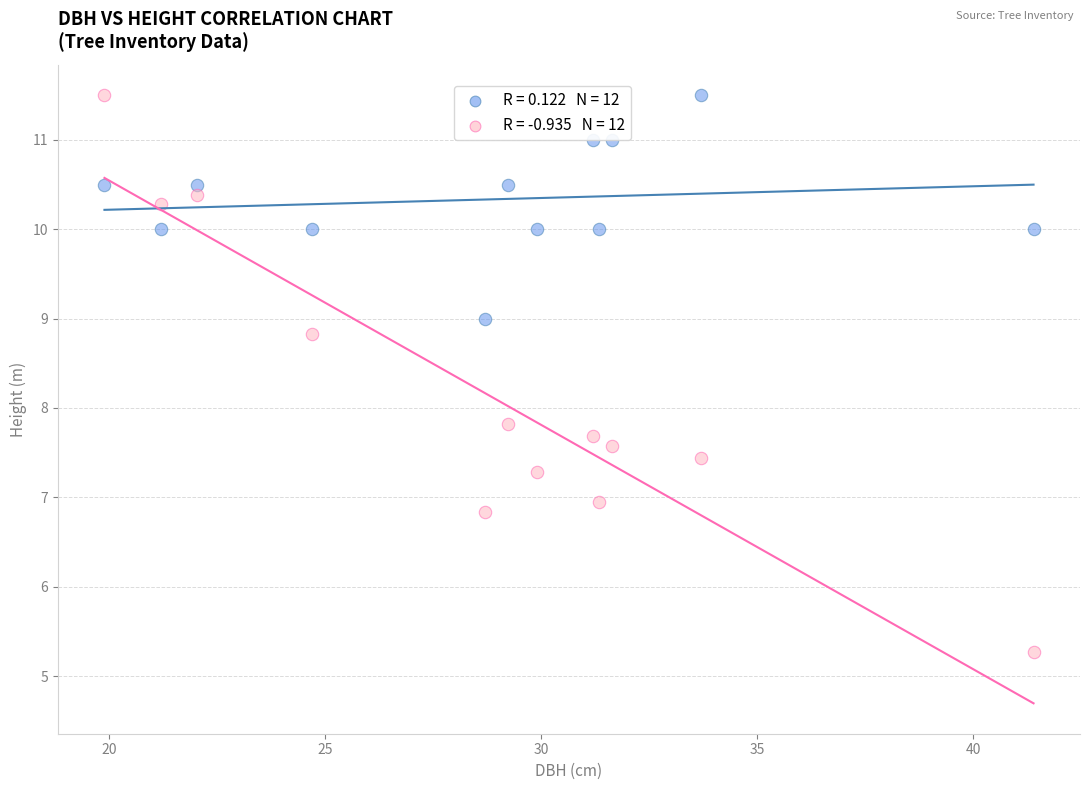

Across all series, what Y value is closest to 8?

7.8